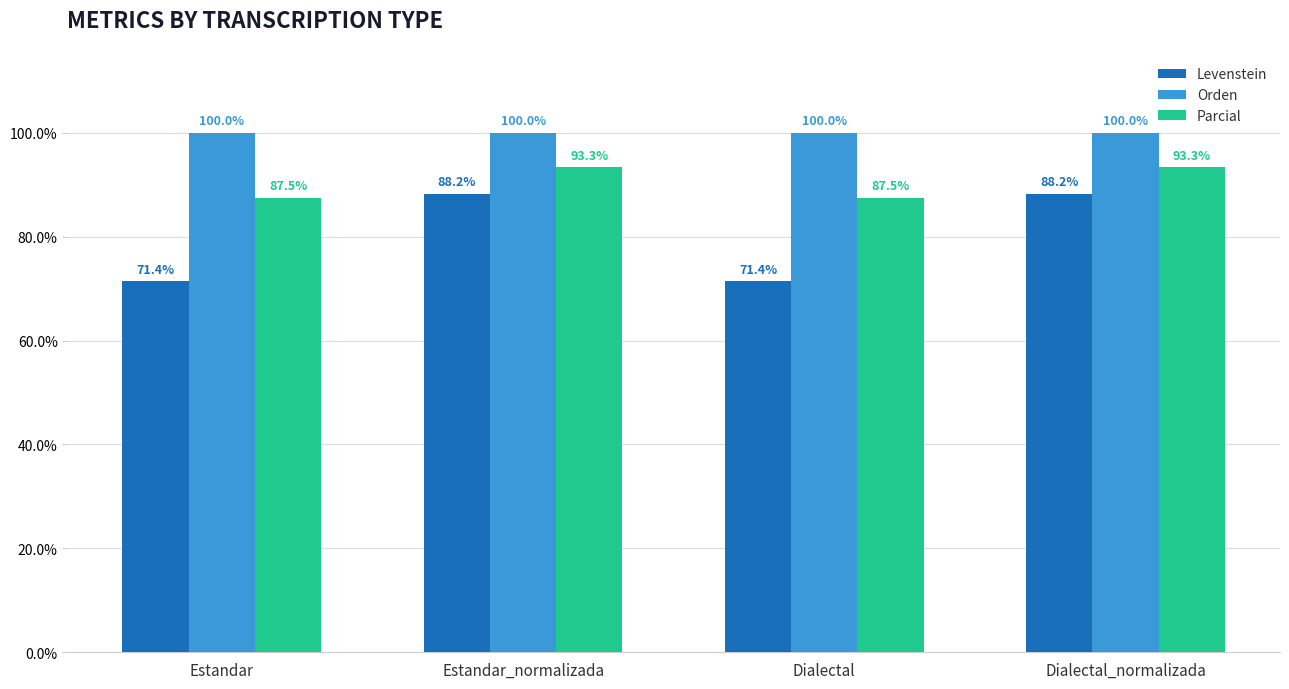

Rank the series by their average value, from highest to lowest.

Orden, Parcial, Levenstein